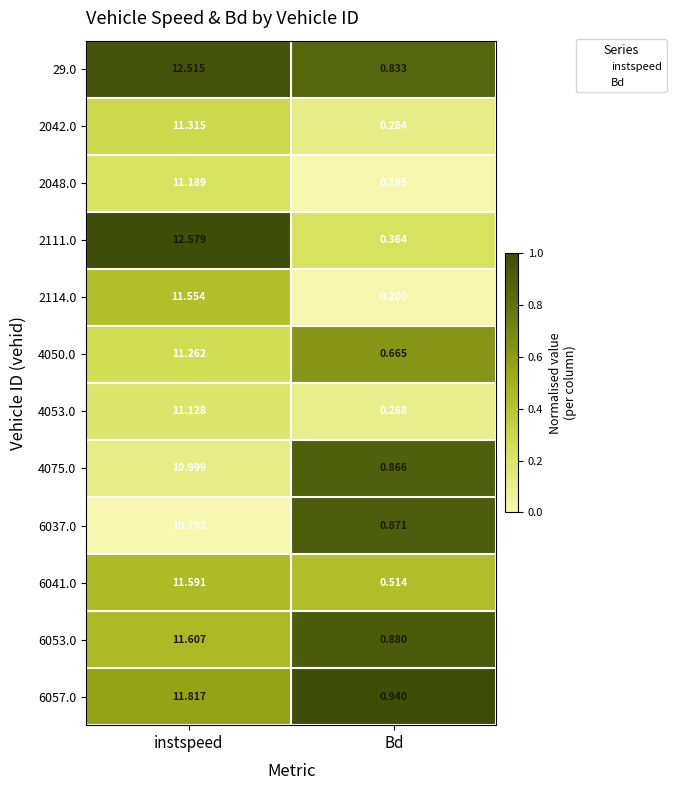

Which category has the highest value across all series?

instspeed